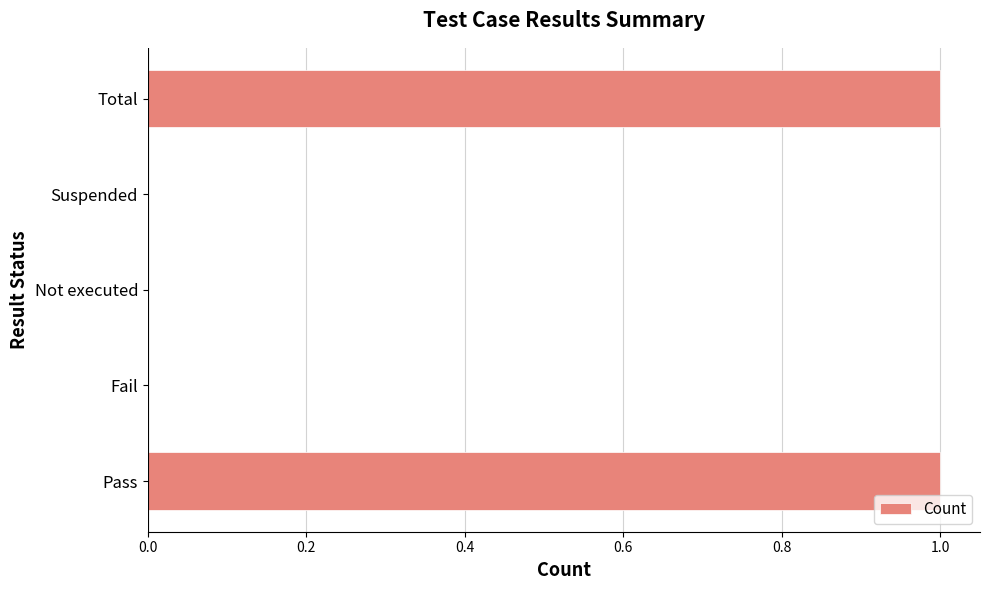

The chart shows a value of 0 at Not executed. True or false?

True